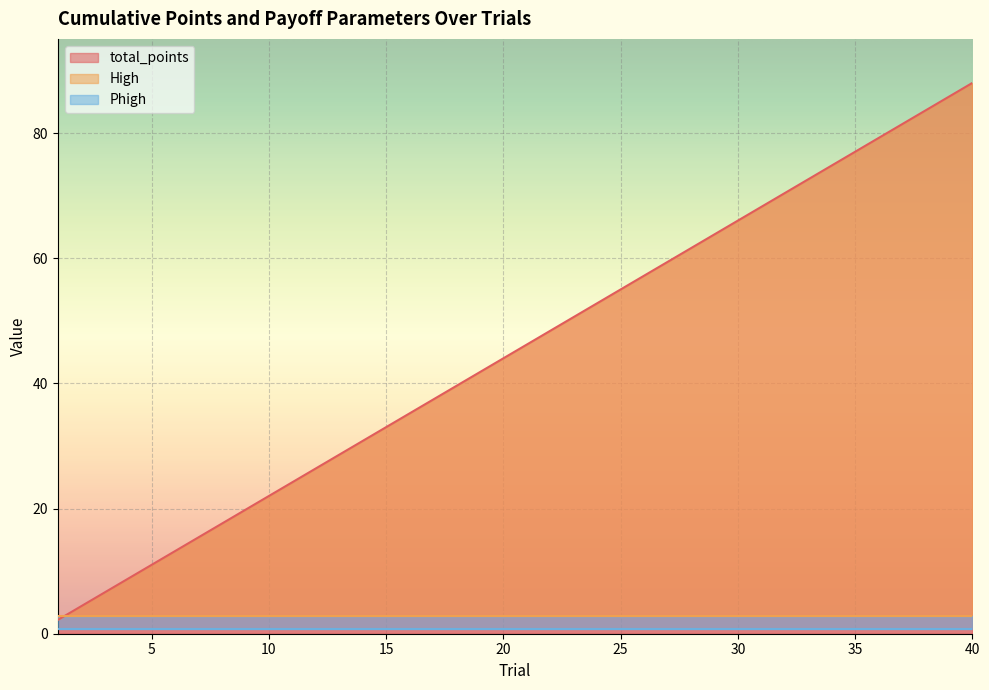

Which series has the largest total across all categories?

total_points